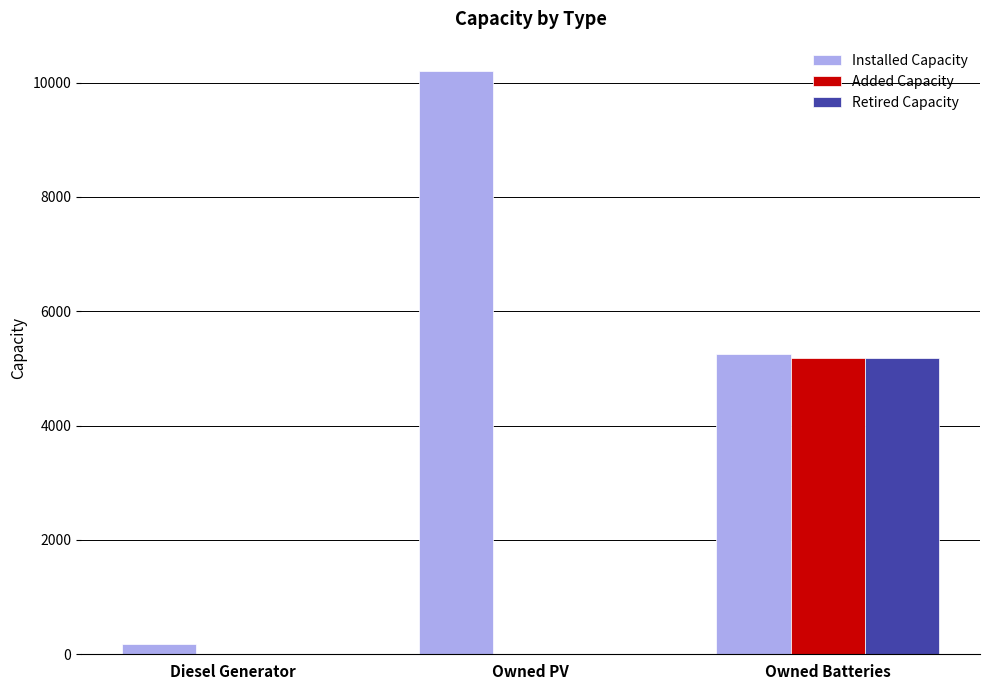

Which series has the largest range (max minus min)?

Installed Capacity